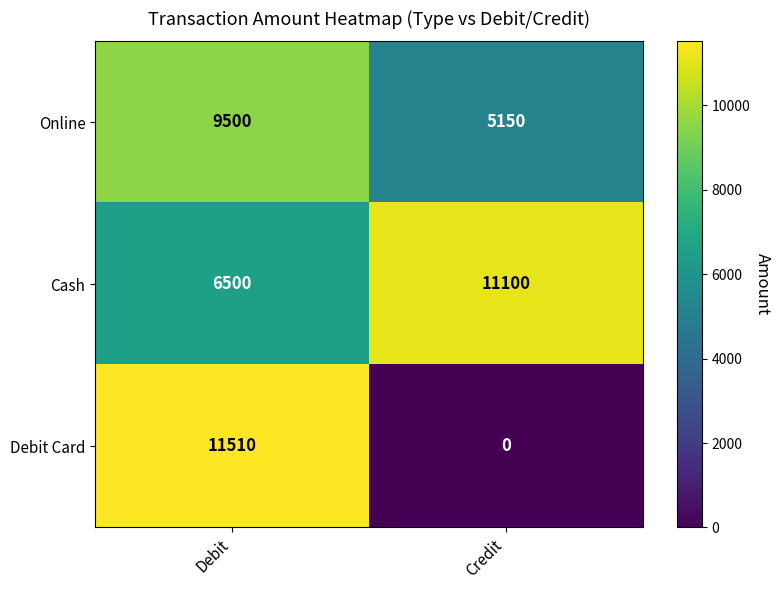

Reading right to left, what are all the values shown in this chart?

Online: 5150	9500
Cash: 11100	6500
Debit Card: 0	11510